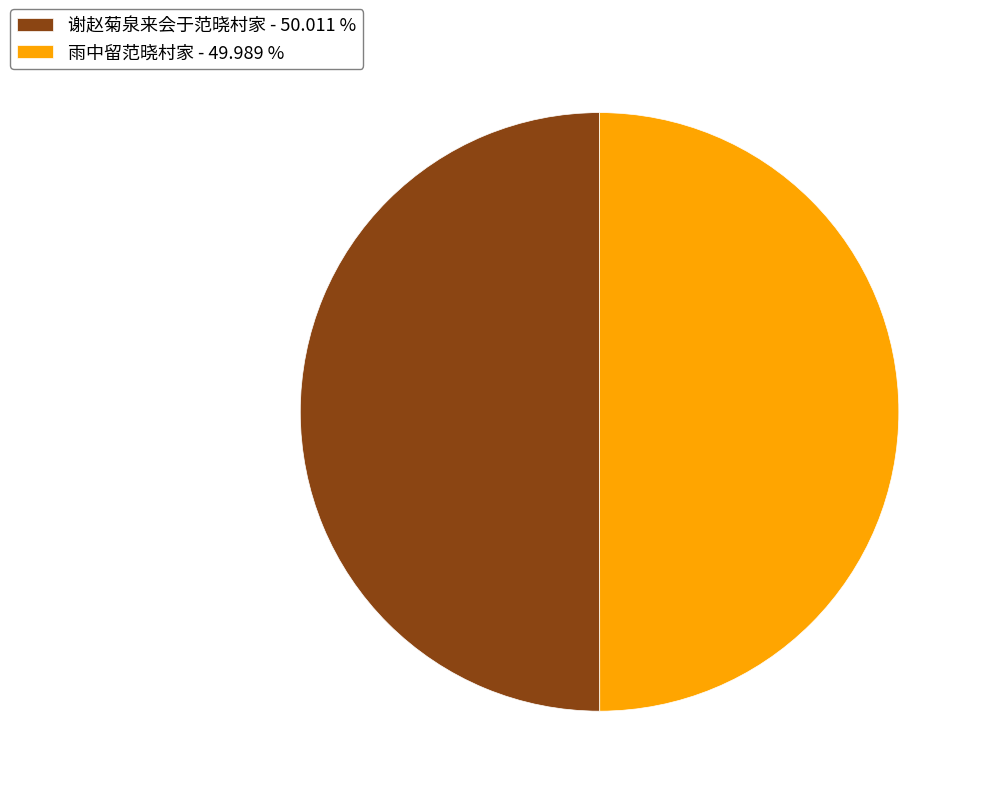

Is the sum of 雨中留范晓村家 and 谢赵菊泉来会于范晓村家 greater than half?

Yes